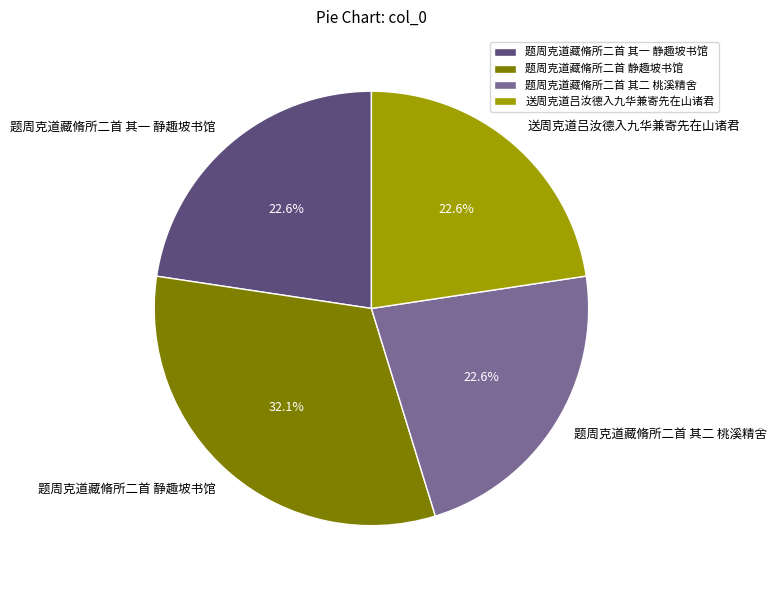

What percentage is the 题周克道藏脩所二首 静趣坡书馆 slice, to the nearest percent?

32%